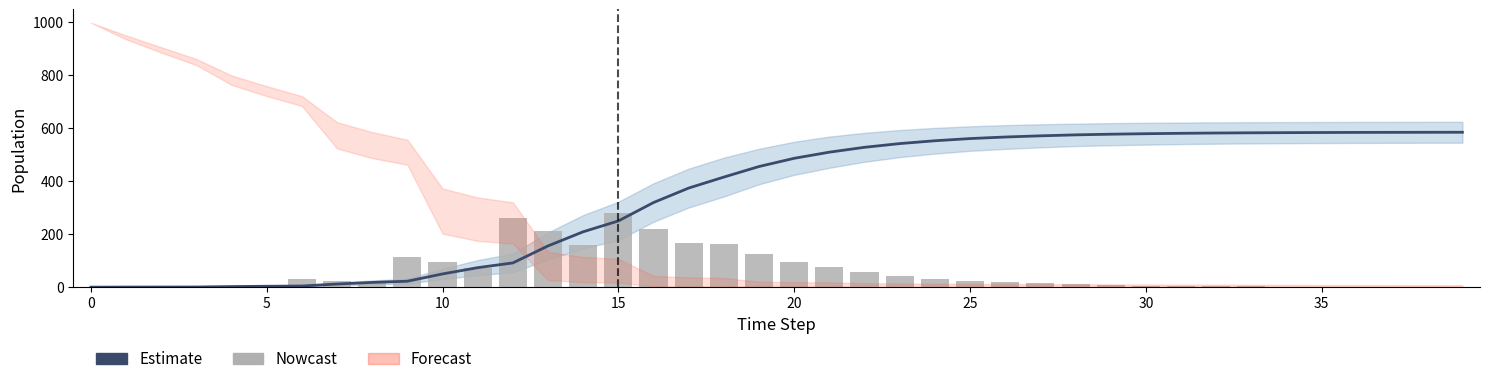

What is the sum of the Estimate values at 20 and 27?

1058.3